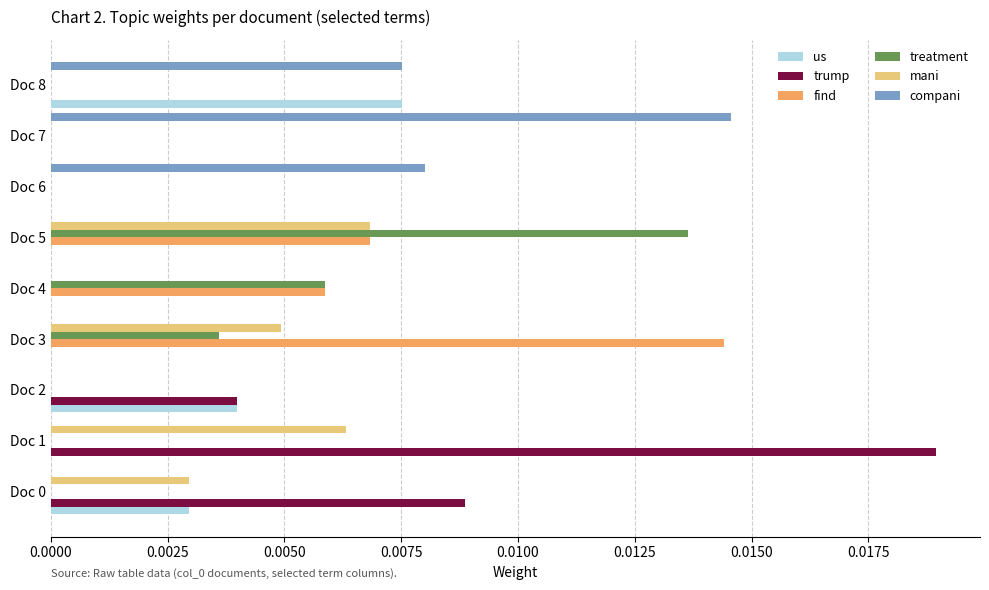

How many mani values are between 0 and 1?

9